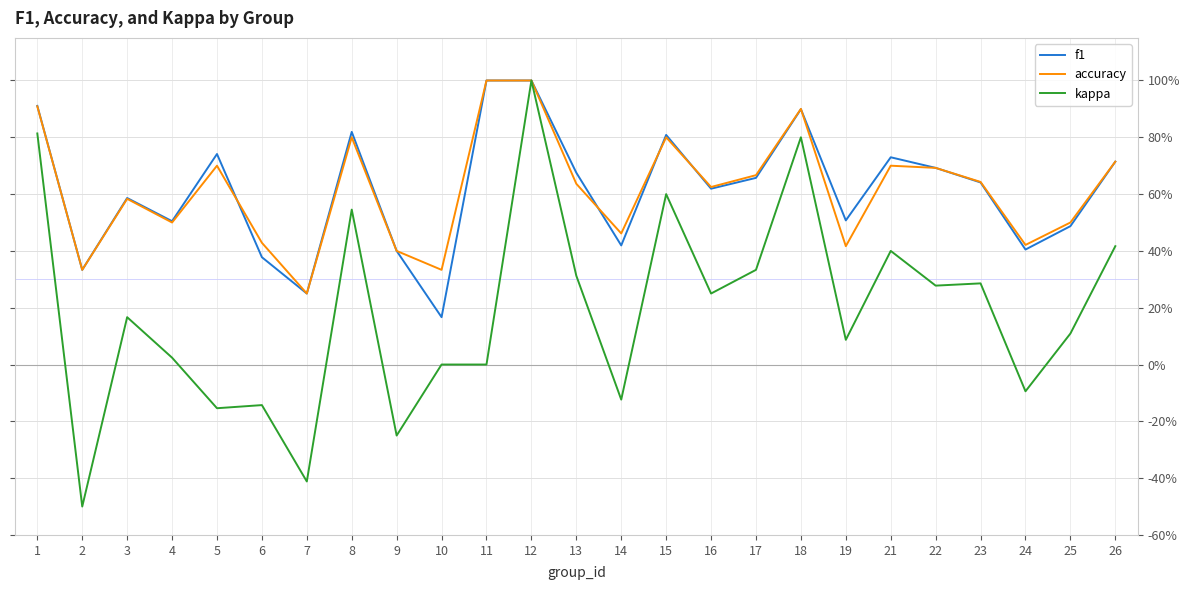

Is this an area chart (filled region under the line)?

No